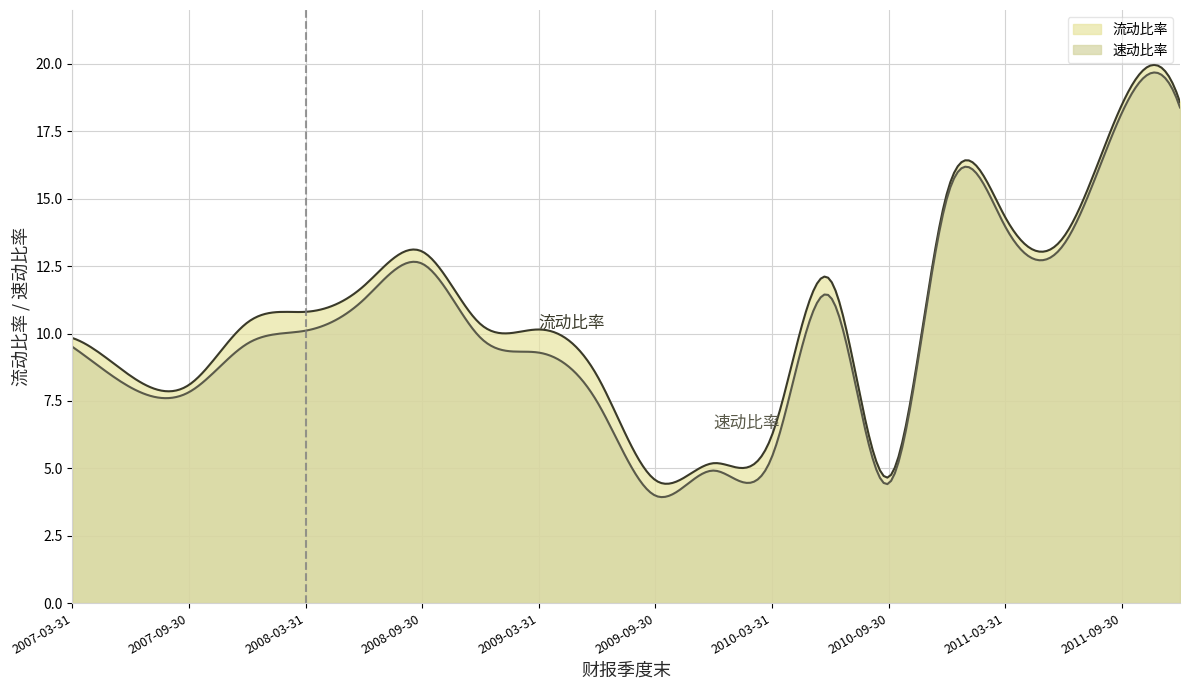

What is the highest value of the 流动比率 series?

20.0